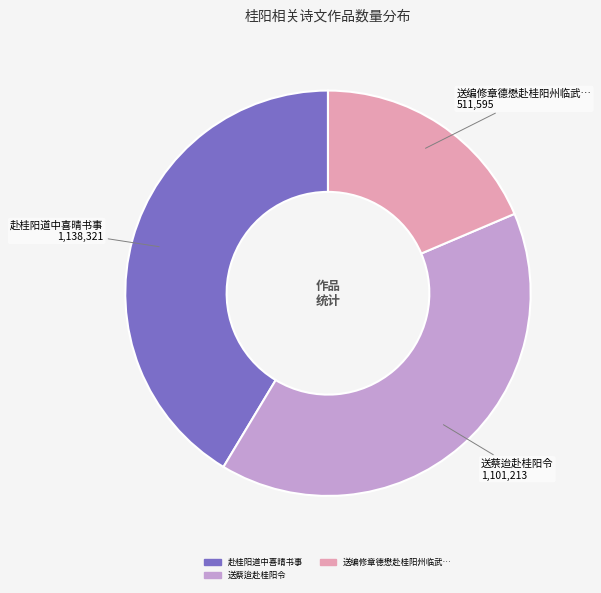

How many slices are in this pie chart?

3